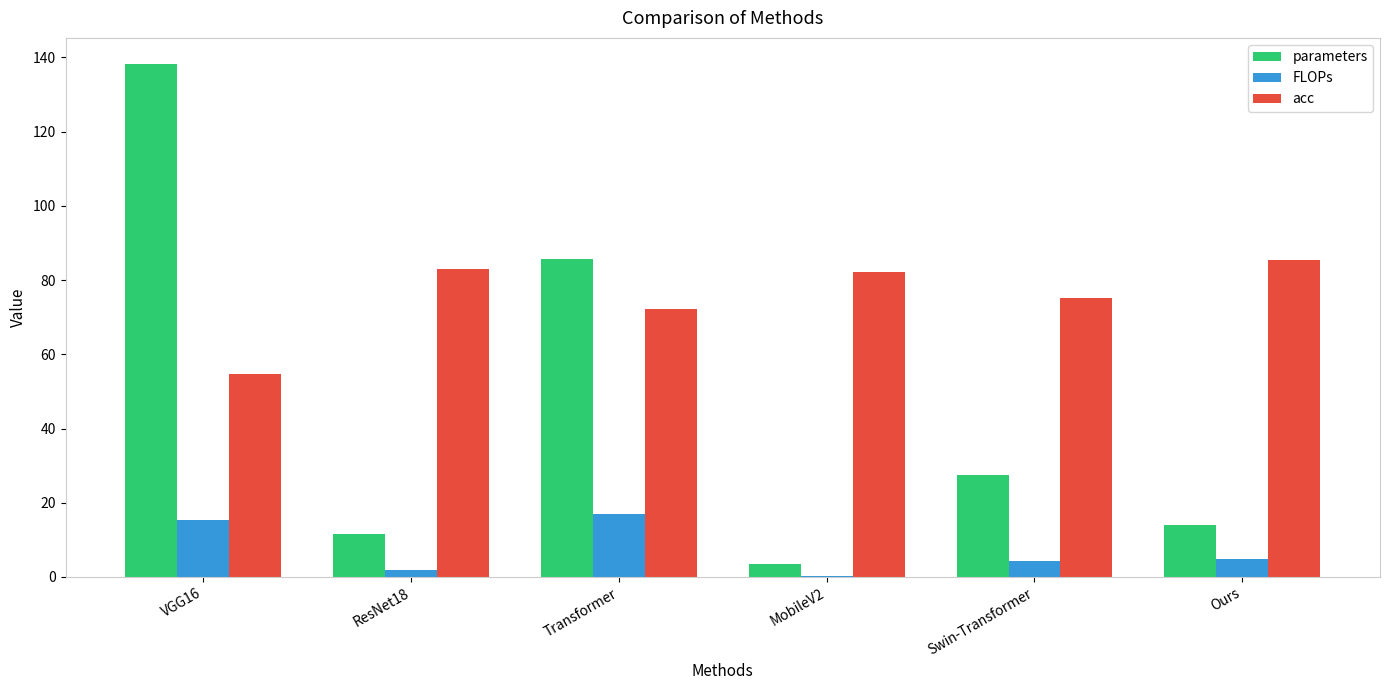

The parameters series shows 27.5 at Swin-Transformer. True or false?

True